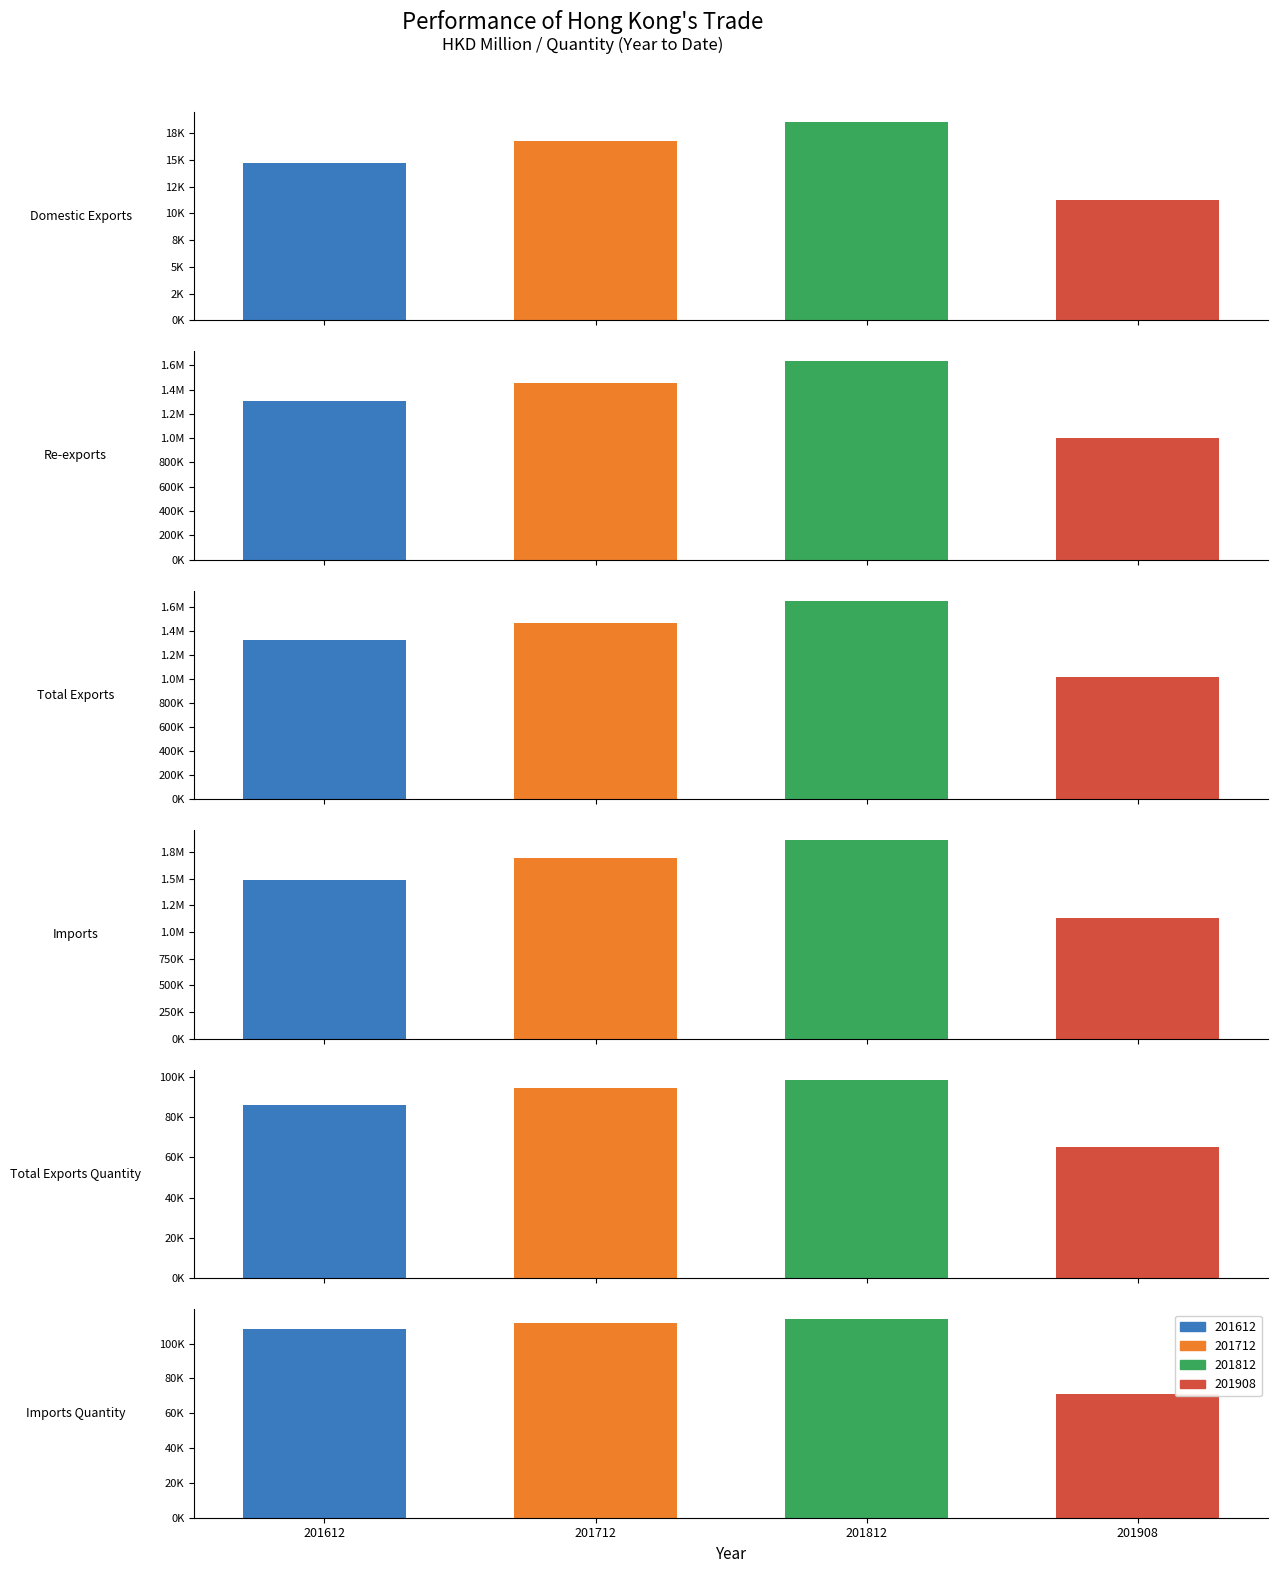

What is the sum of all 201812 values?

5373381.7